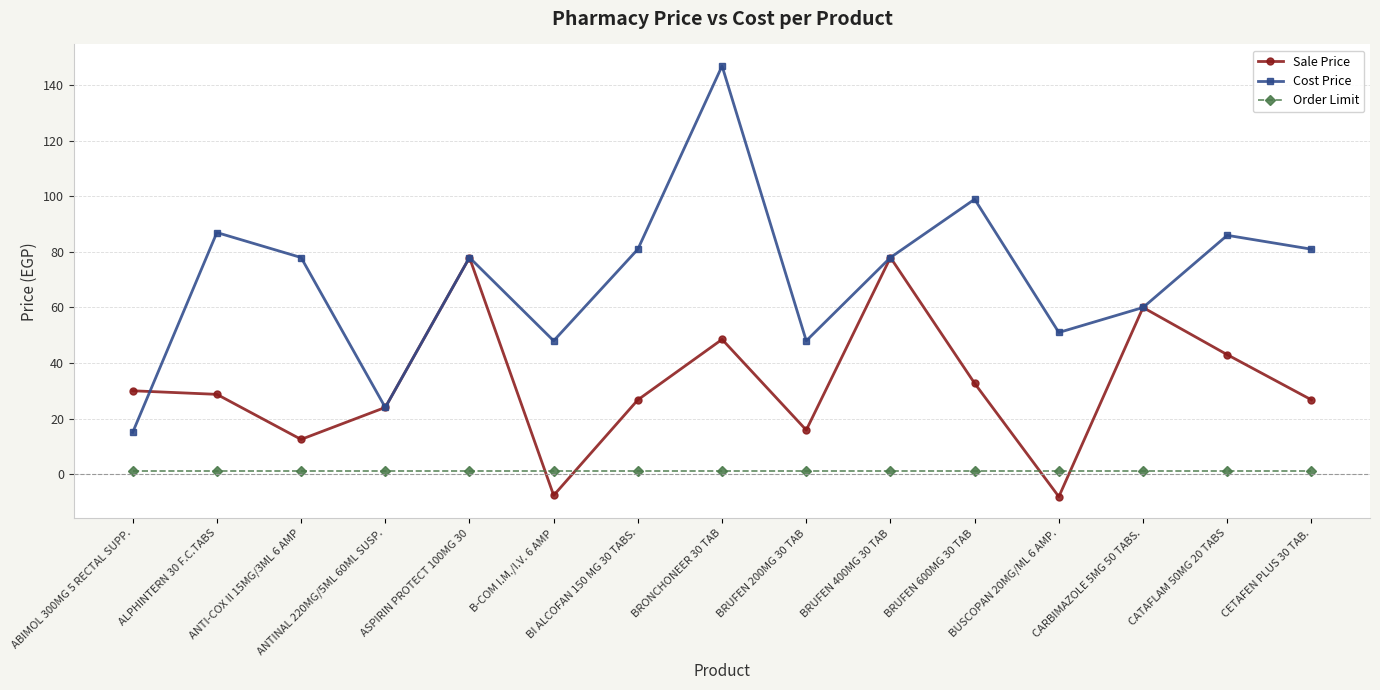

At which category is the sum across all series the highest?

BRONCHONEER 30 TAB